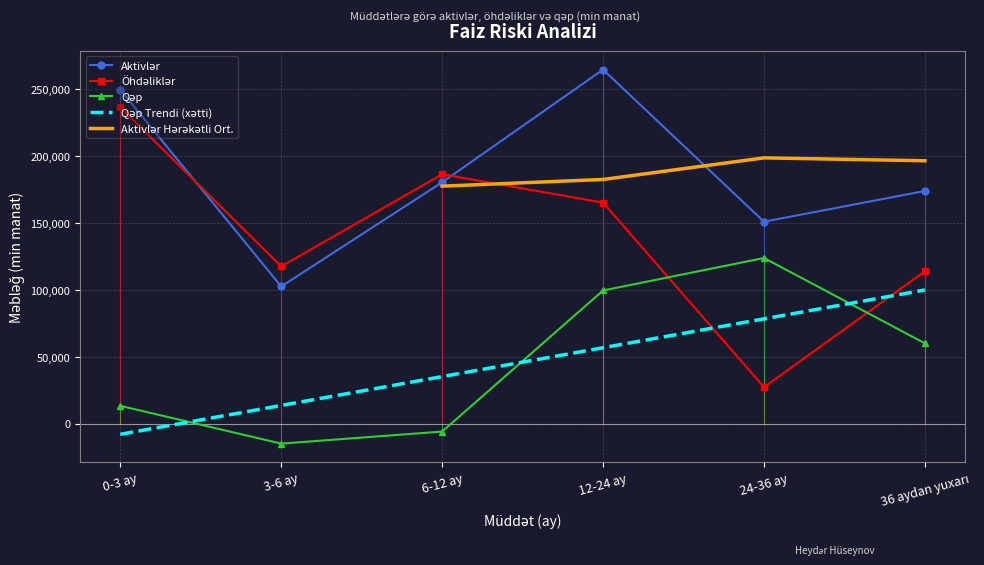

How many data points in Qəp are less than 59971?

3